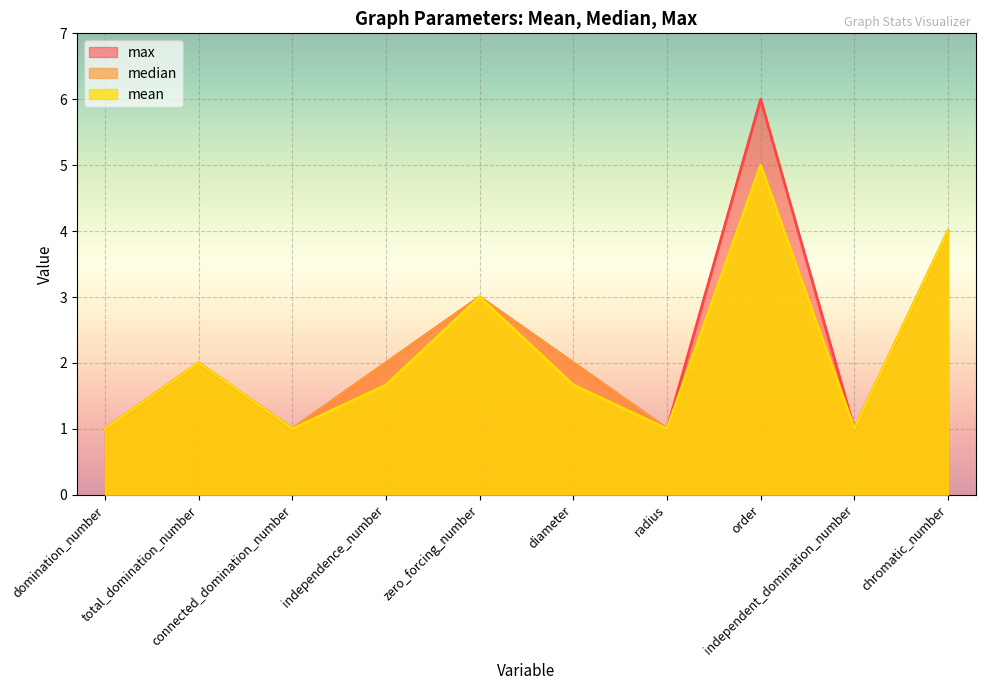

Which label corresponds to the smallest value in the chart?

domination_number